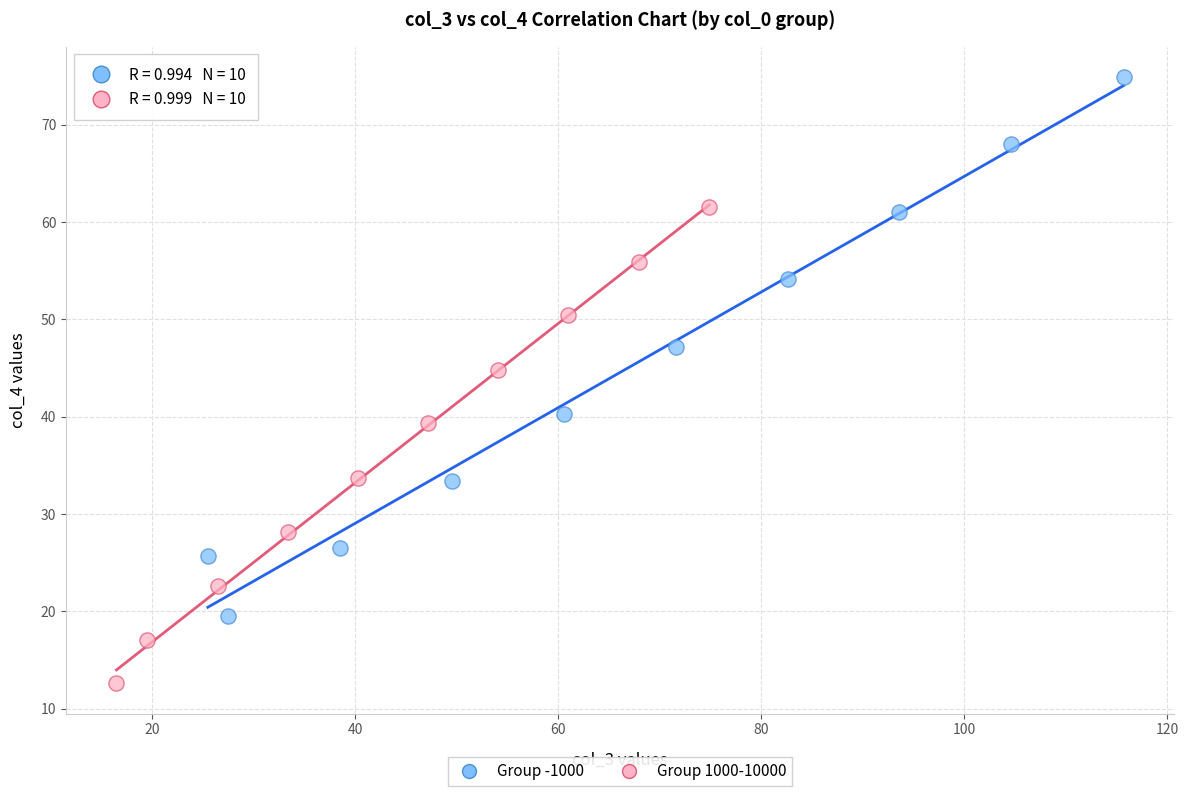

What are all the series names shown in the legend?

Group -1000, Group 1000-10000